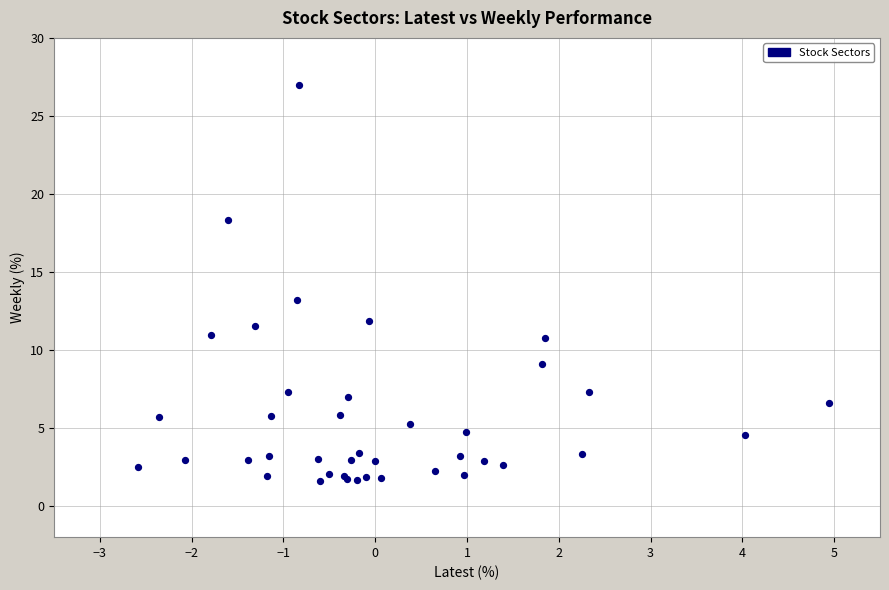

What Y value in the scatter plot is closest to 14?

13.2